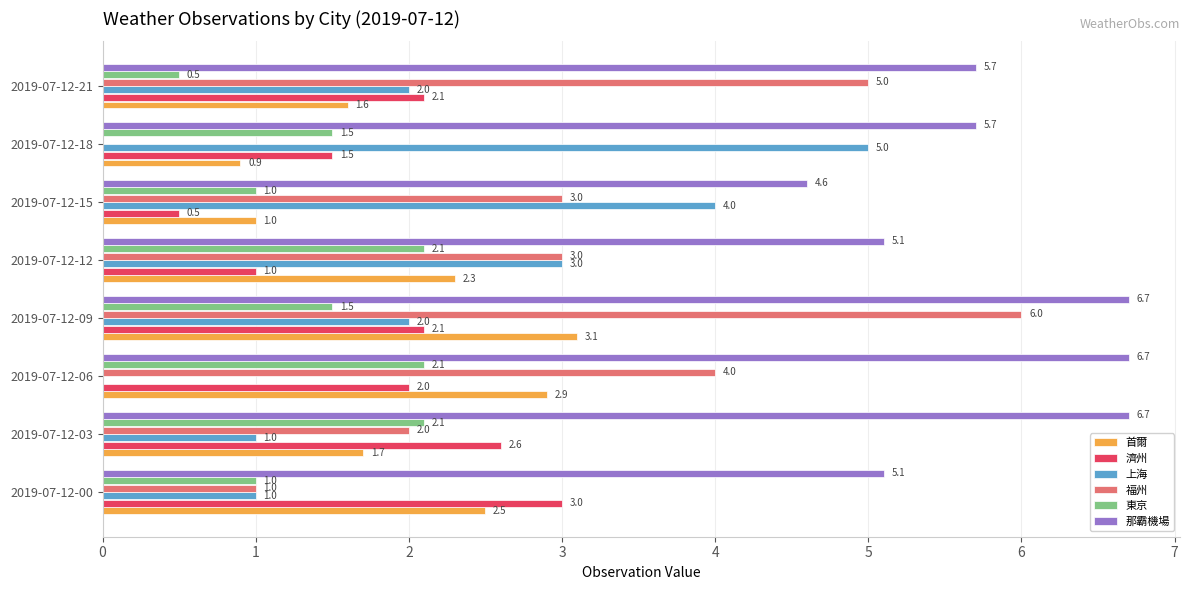

Which series has the largest total across all categories?

那霸機場